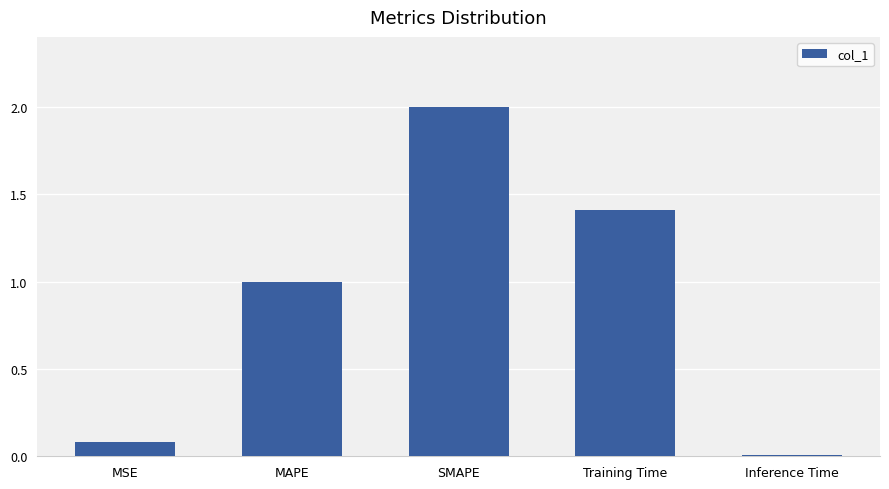

At which category does the chart reach its minimum across all series?

Inference Time